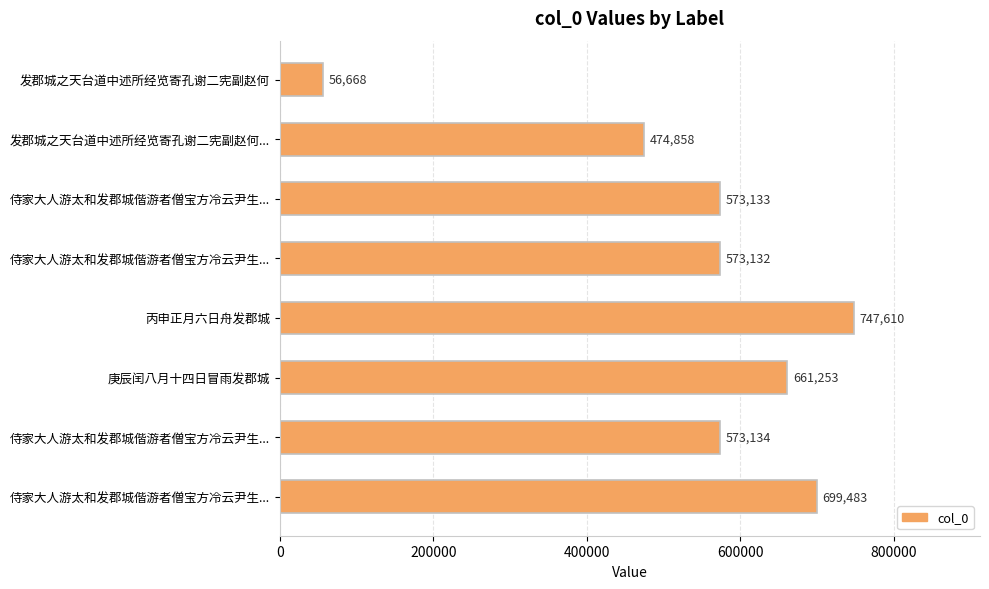

How many series are shown in this chart?

1